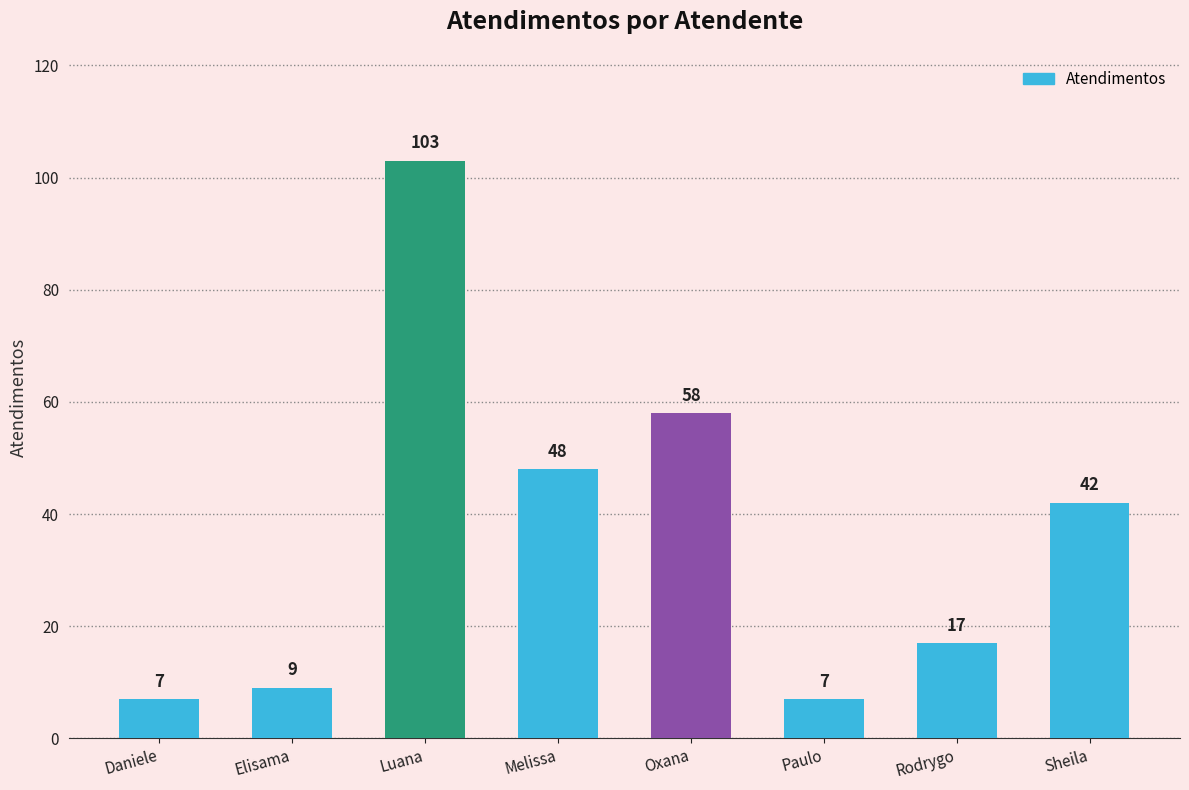

The value at Luana is 103. True or false?

True